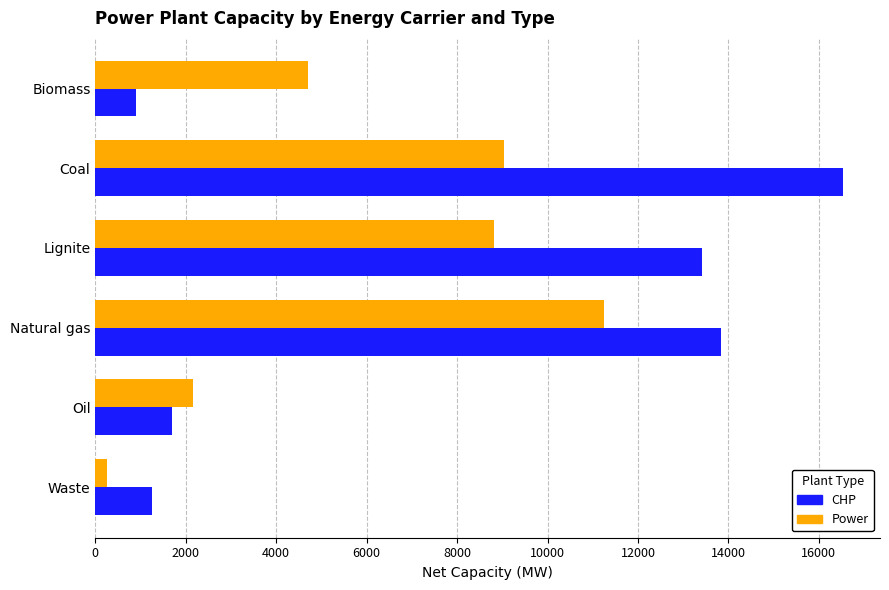

Which series has the widest spread of values?

CHP